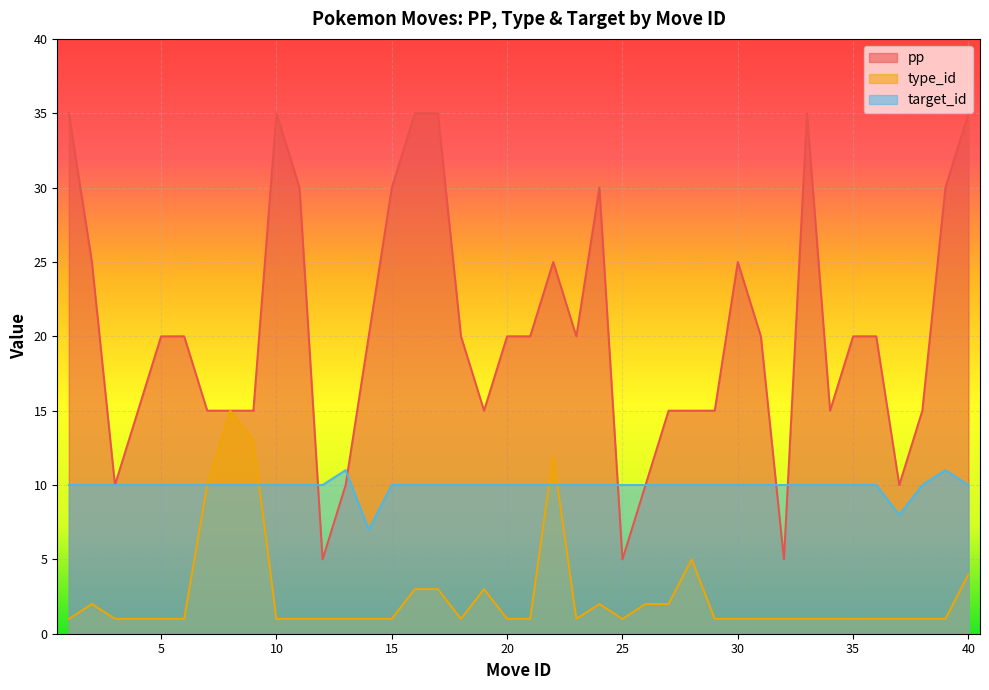

Rank the series at 7 from highest to lowest value.

pp, type_id, target_id